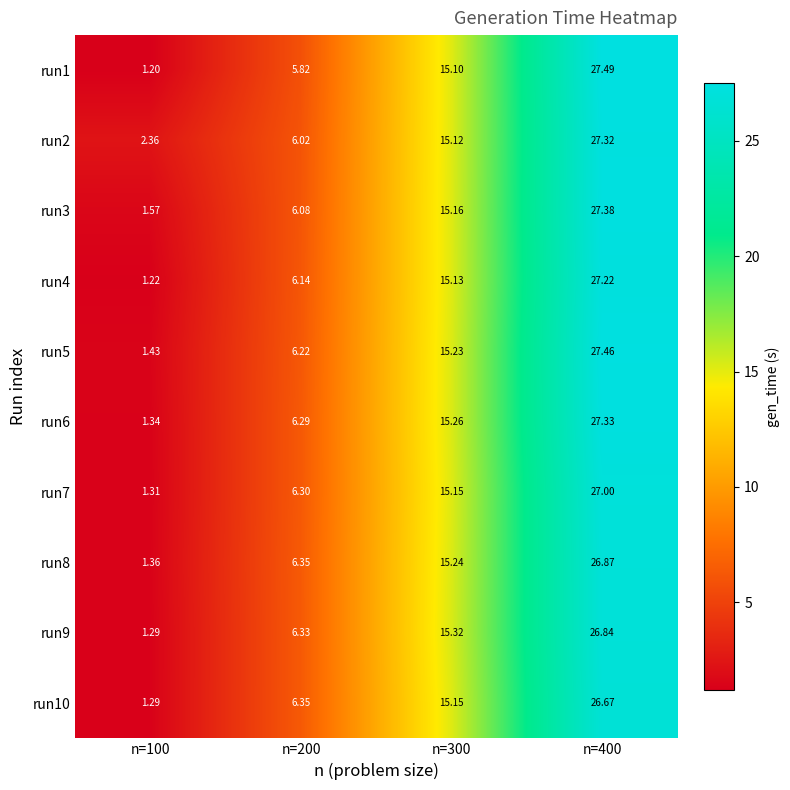

Is the value of run1 at n=400 greater than the value of run8 at n=100?

Yes